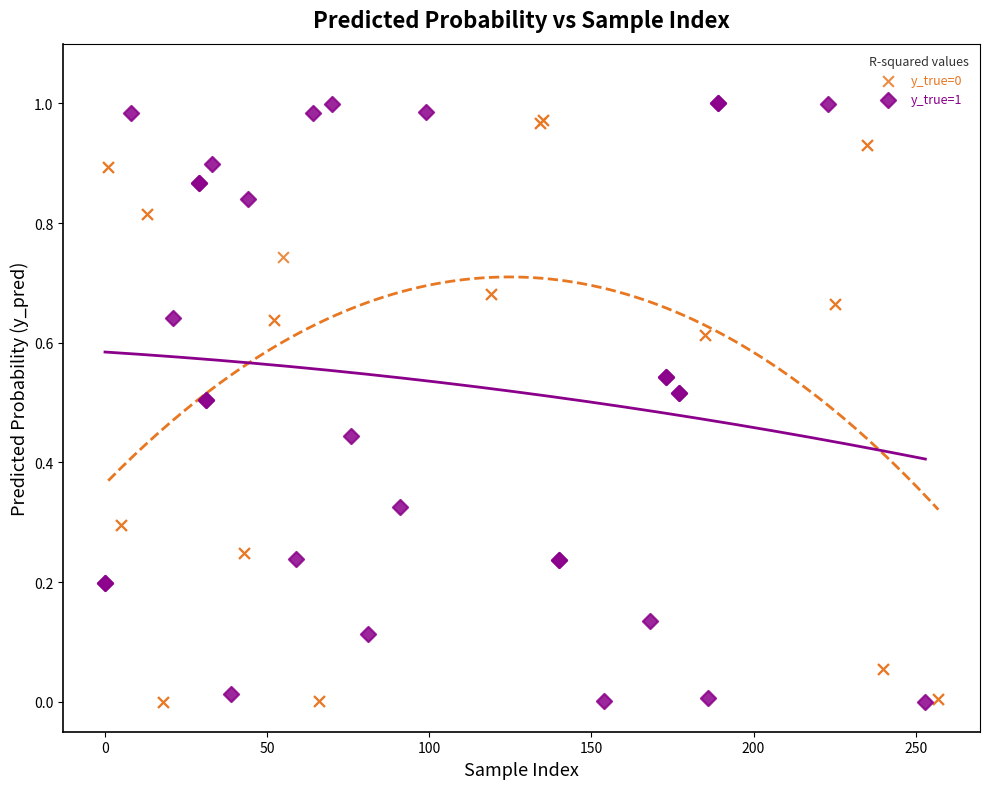

Which series has the widest spread of Y values?

y_true=1